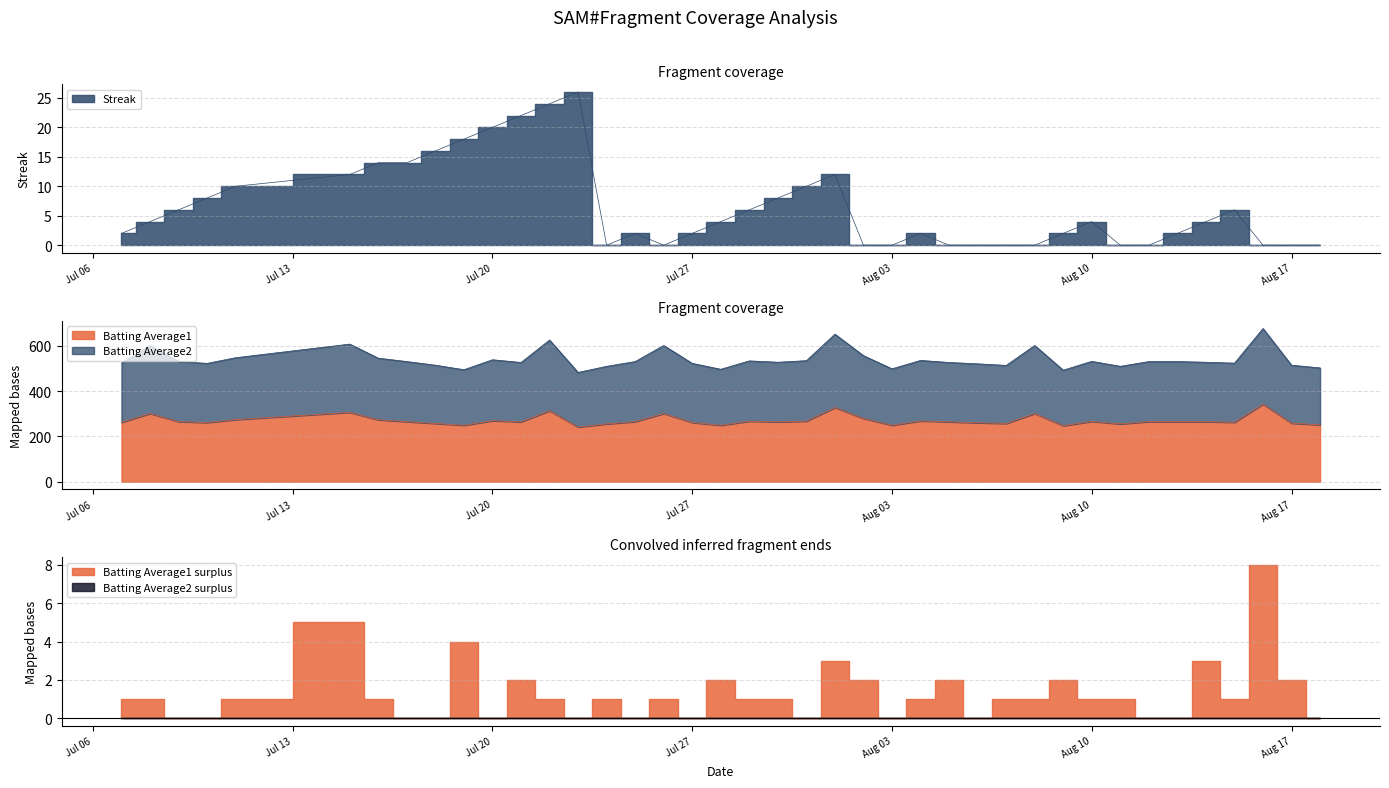

What is the maximum value shown in the chart?

676